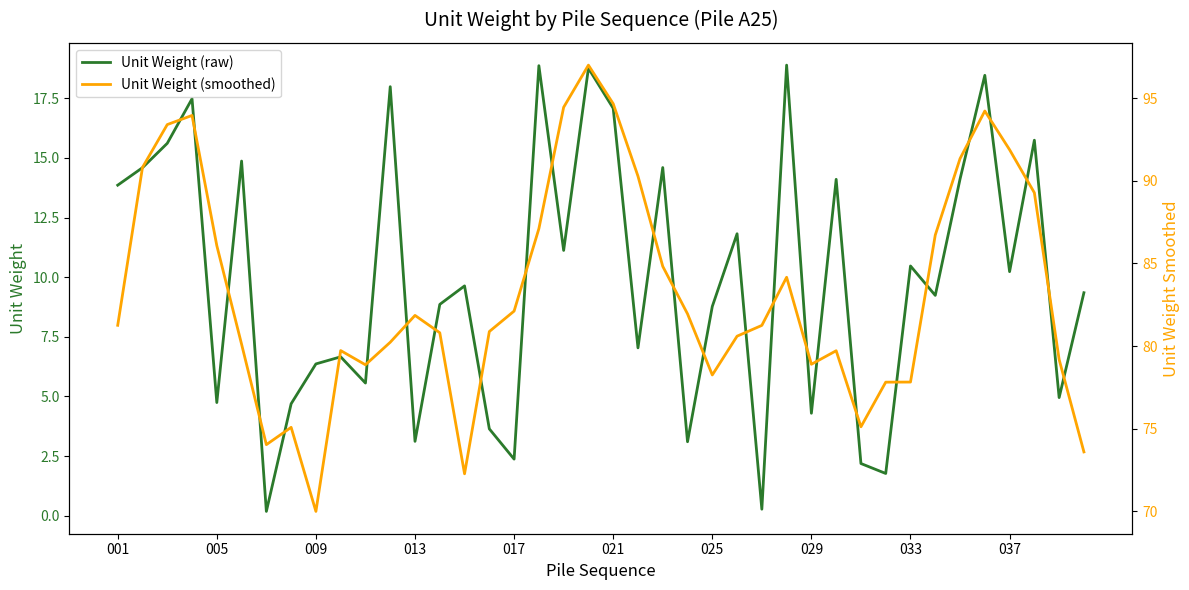

How many distinct data groups are displayed?

2